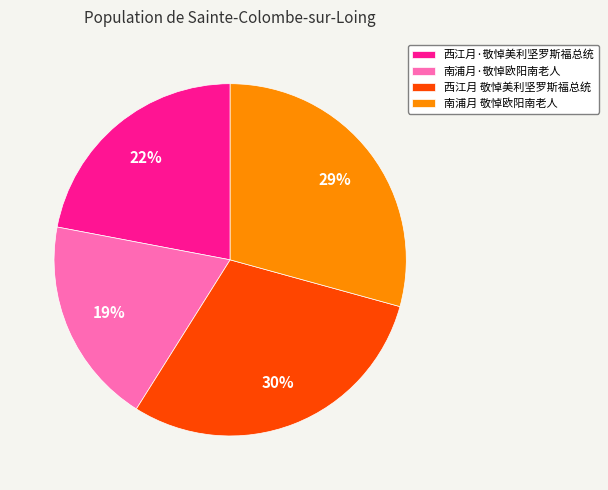

What is the smallest slice in the pie chart?

南浦月·敬悼欧阳南老人